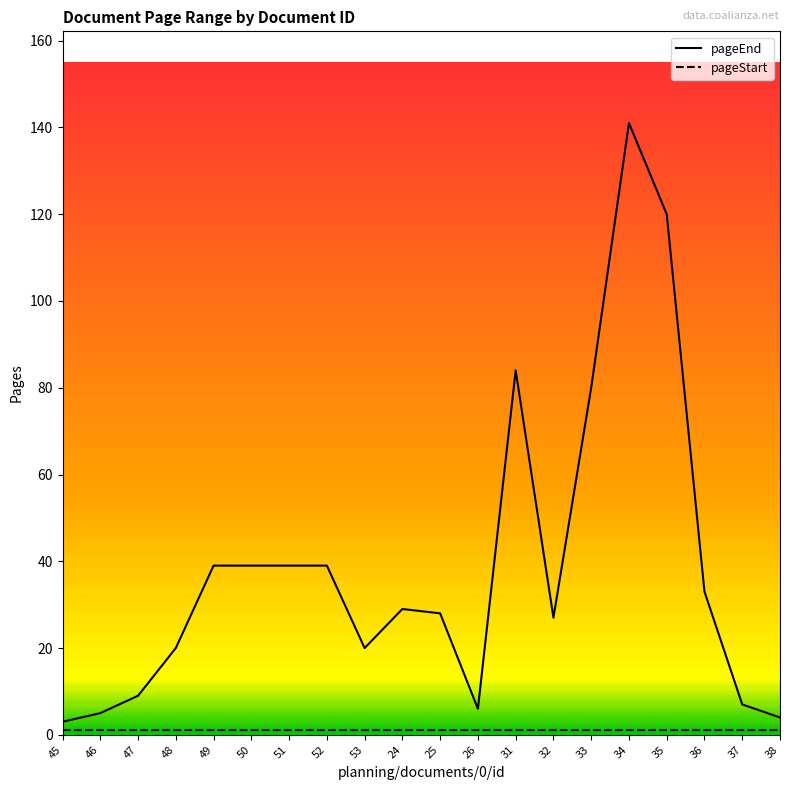

What is the average value?

39